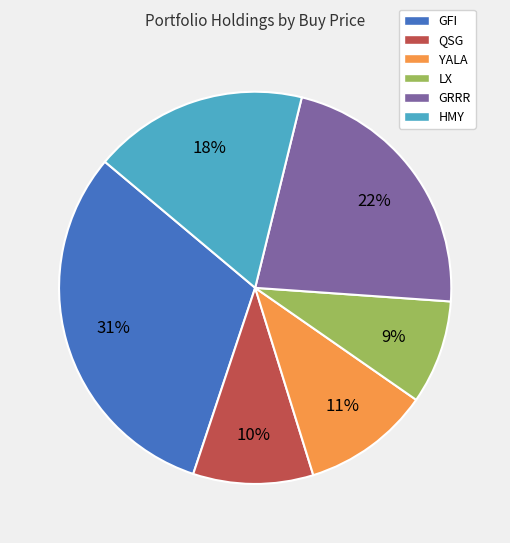

What percentage is the QSG slice, to the nearest percent?

10%